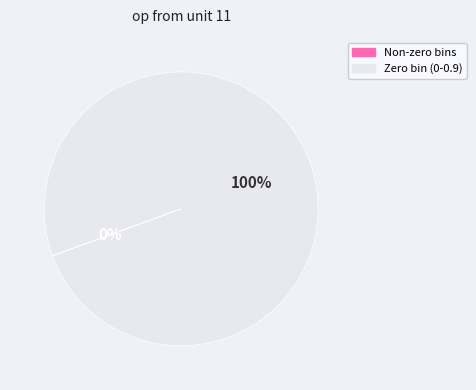

Is there any slice that represents more than half of the pie?

Yes